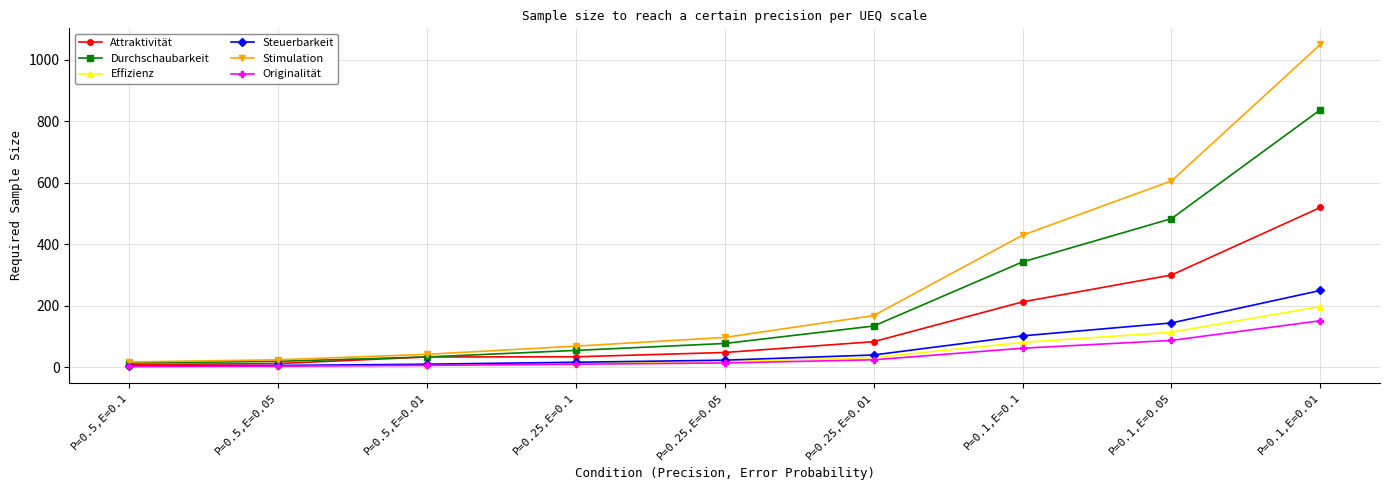

Which series has the largest range (max minus min)?

Stimulation